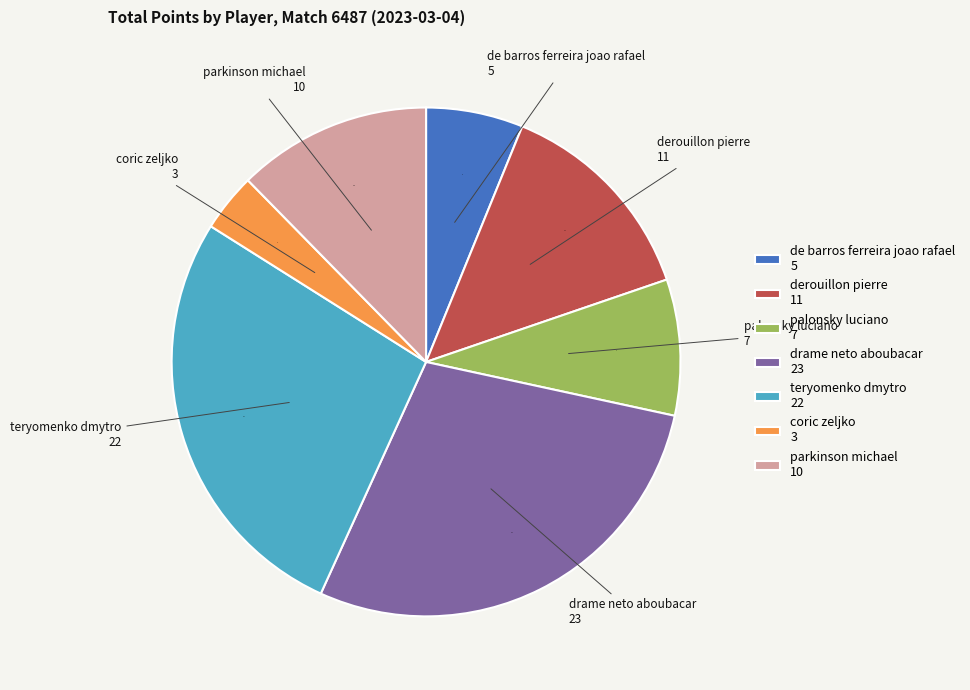

Is it true that parkinson michael 10 is 12% of the pie?

True